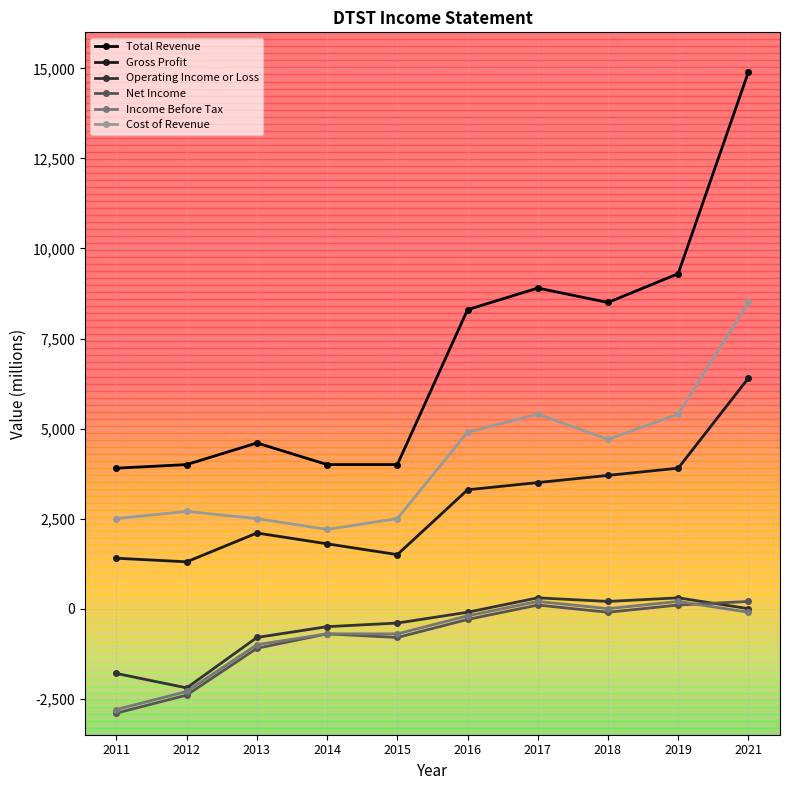

True or false: Net Income and Operating Income or Loss intersect in this chart.

True